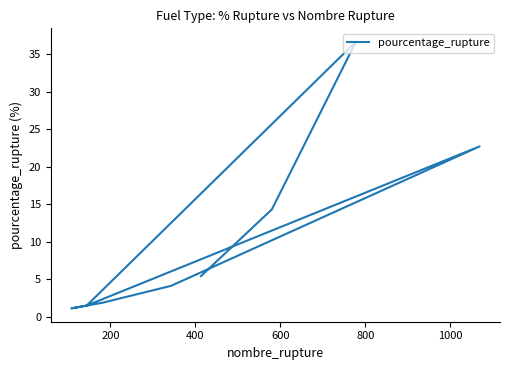

How many points are lower than both their immediate neighbors (excluding endpoints)?

2